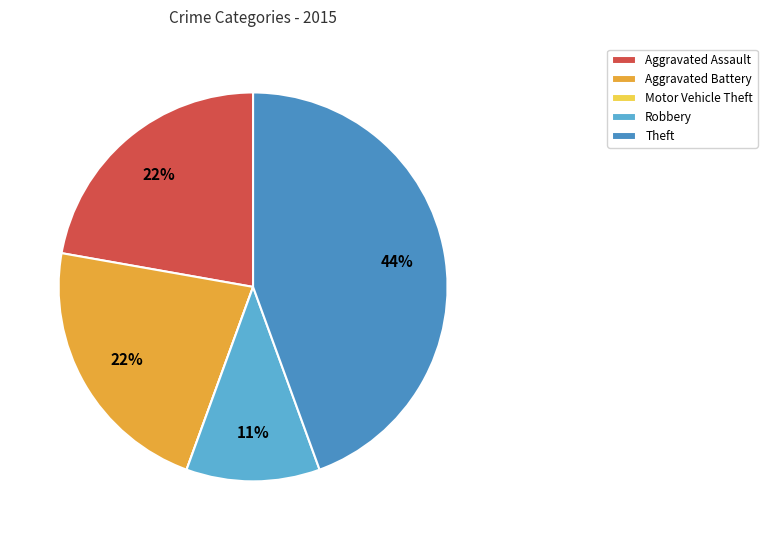

What percentage is the Robbery slice, to the nearest percent?

11%